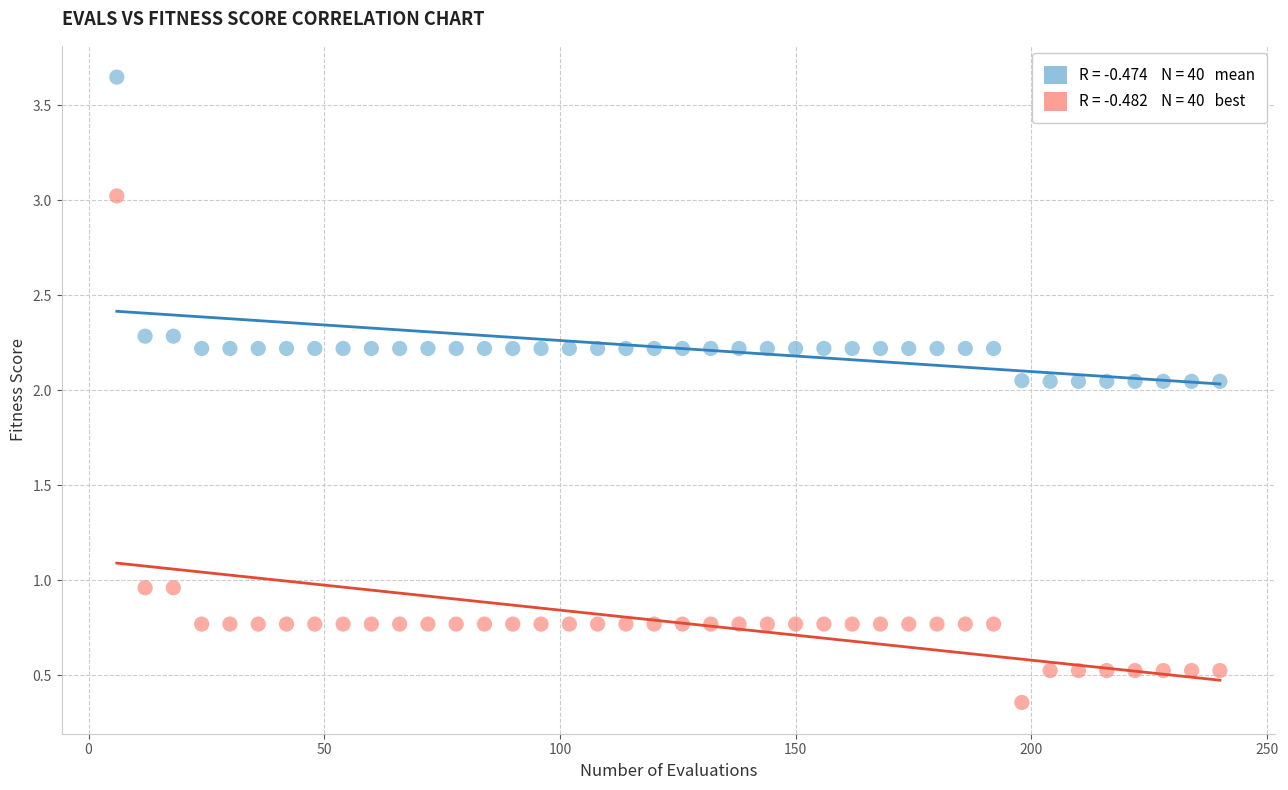

Across all data points, what is the range of Y values (max minus min)?

3.3